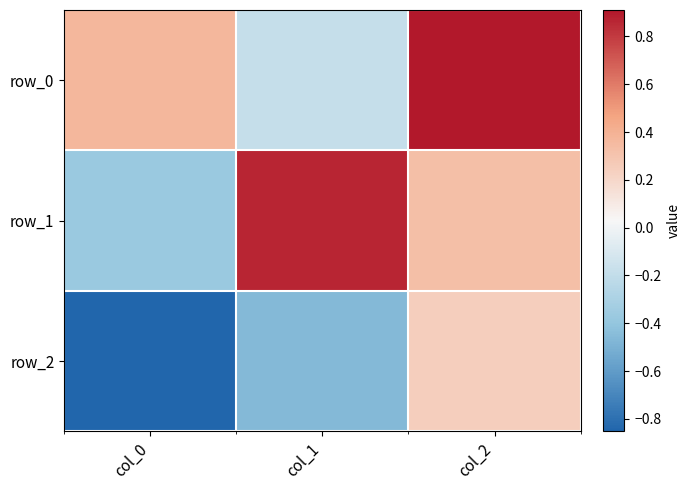

How many data points in row_2 are less than 0?

2